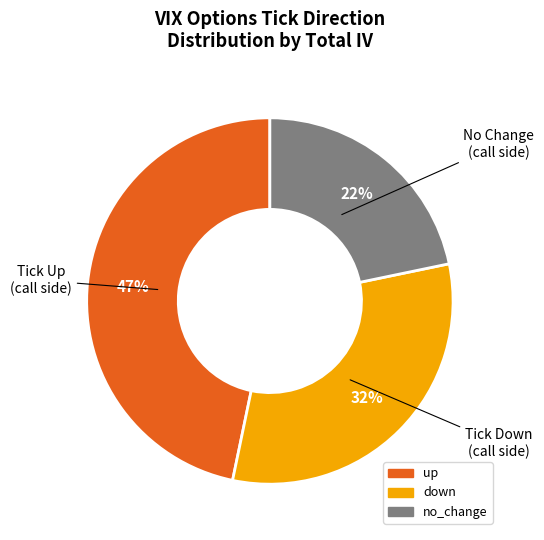

How many slices are in this pie chart?

3